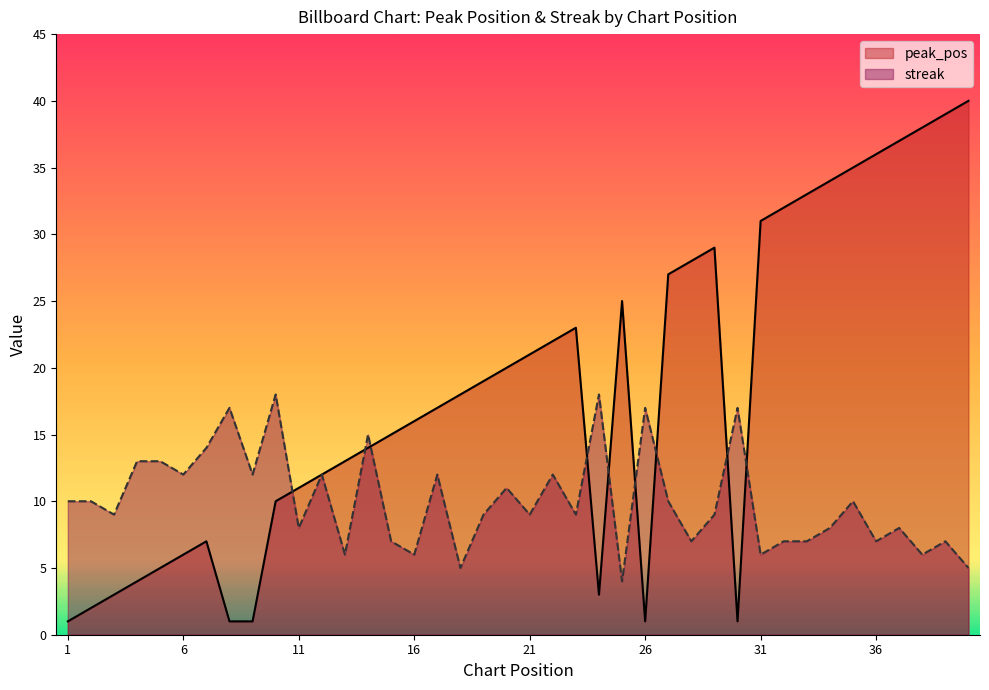

Between 16 and 33, which is larger?

33